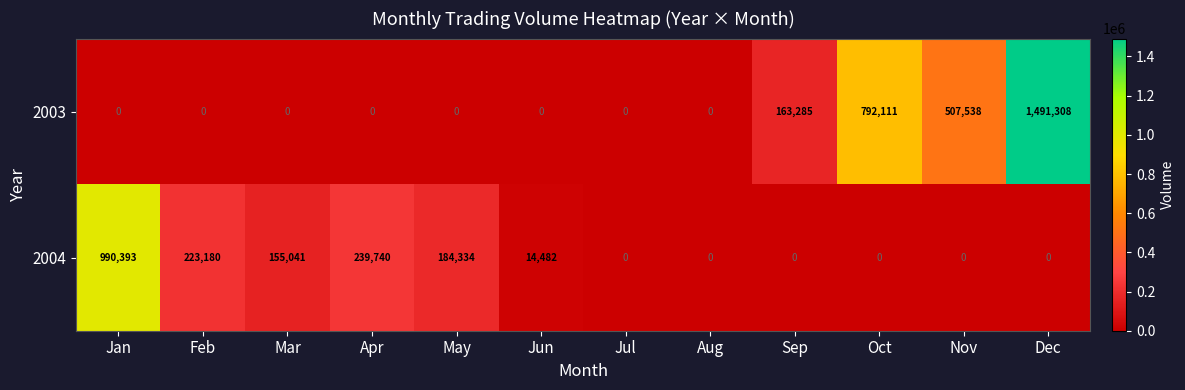

At which category is the sum across all series the highest?

Dec